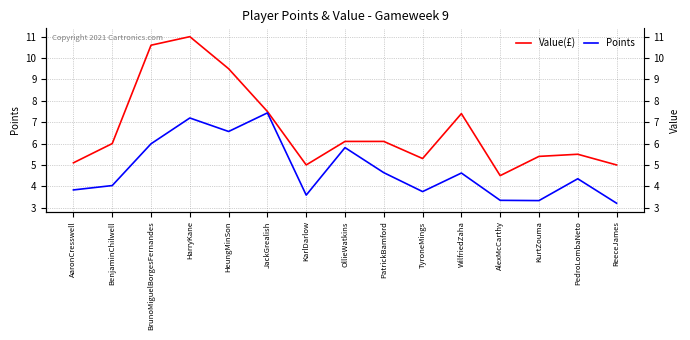

What is the total value across all series at BrunoMiguelBorgesFernandes?

16.6